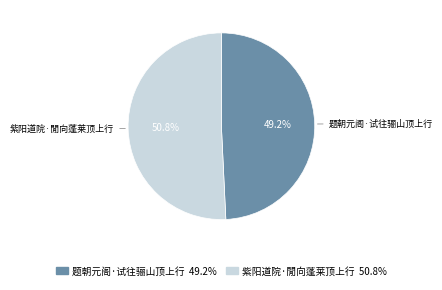

Is there a majority slice in this chart?

Yes